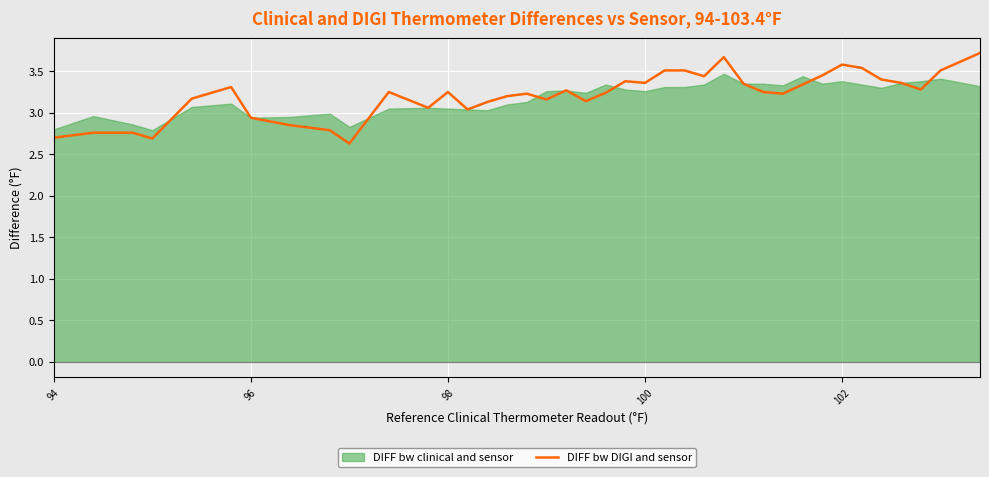

What is the highest value of the DIFF bw DIGI and sensor series?

3.7